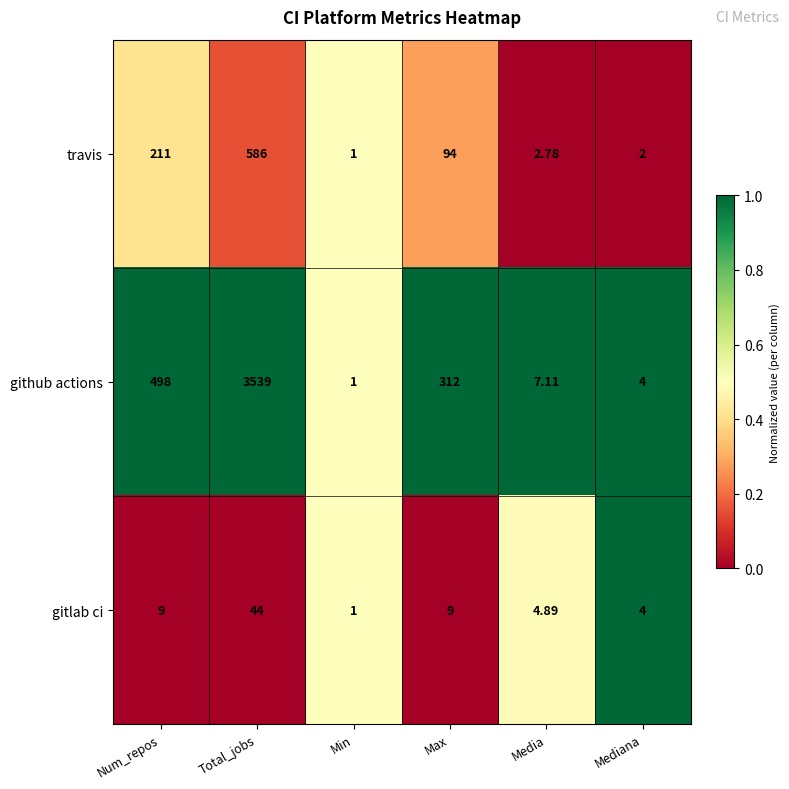

Rank the series by their average value, from highest to lowest.

github actions, travis, gitlab ci